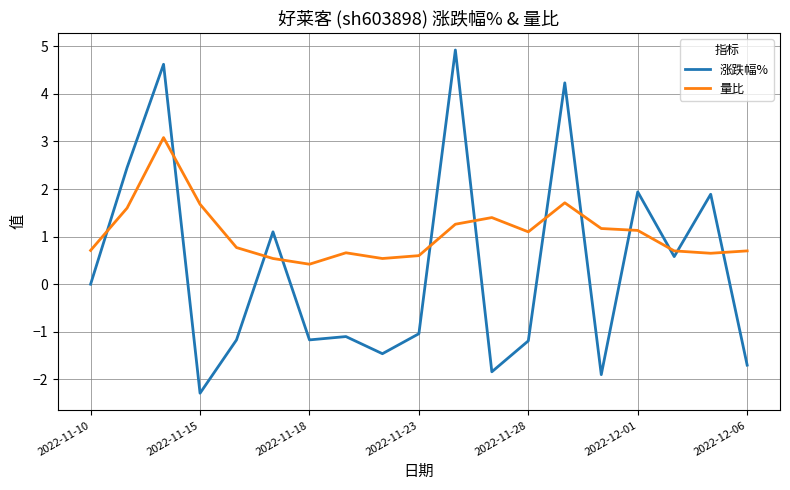

Which series ends up on top after the final intersection of 量比 and 涨跌幅%?

量比